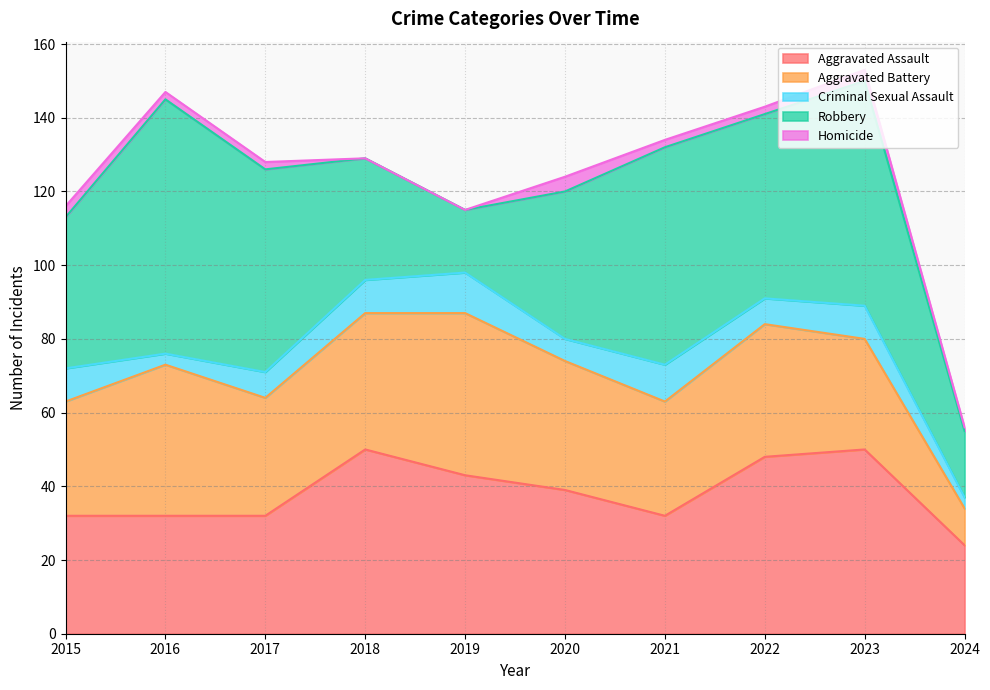

What is the greatest value displayed?

69